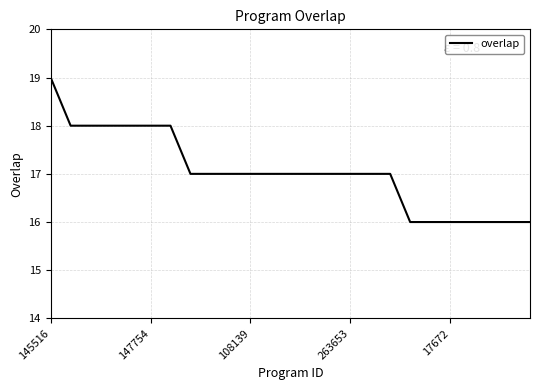

Count the number of categories in the chart.

25